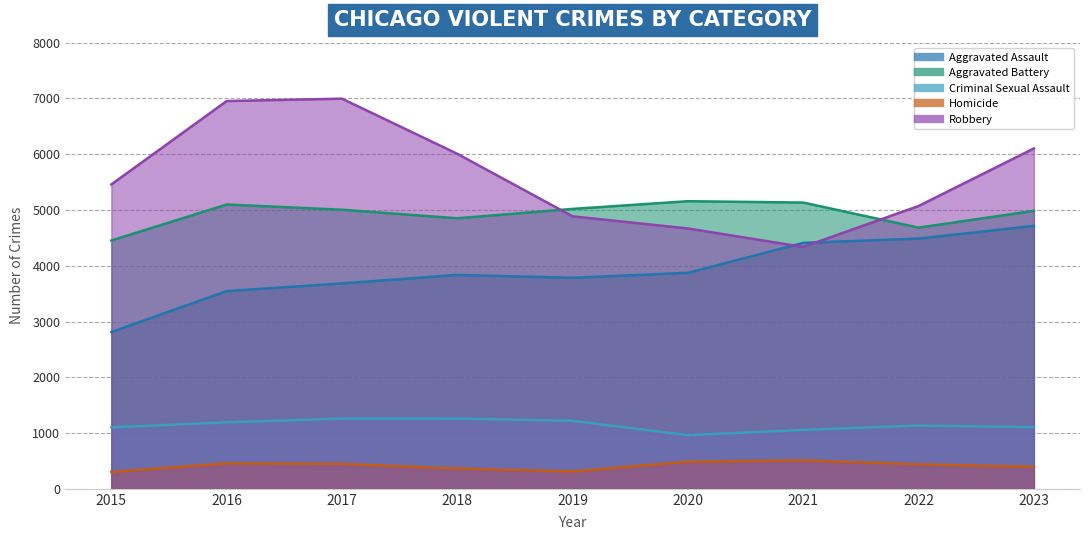

What is the difference between the Criminal Sexual Assault values at 2021 and 2017?

204